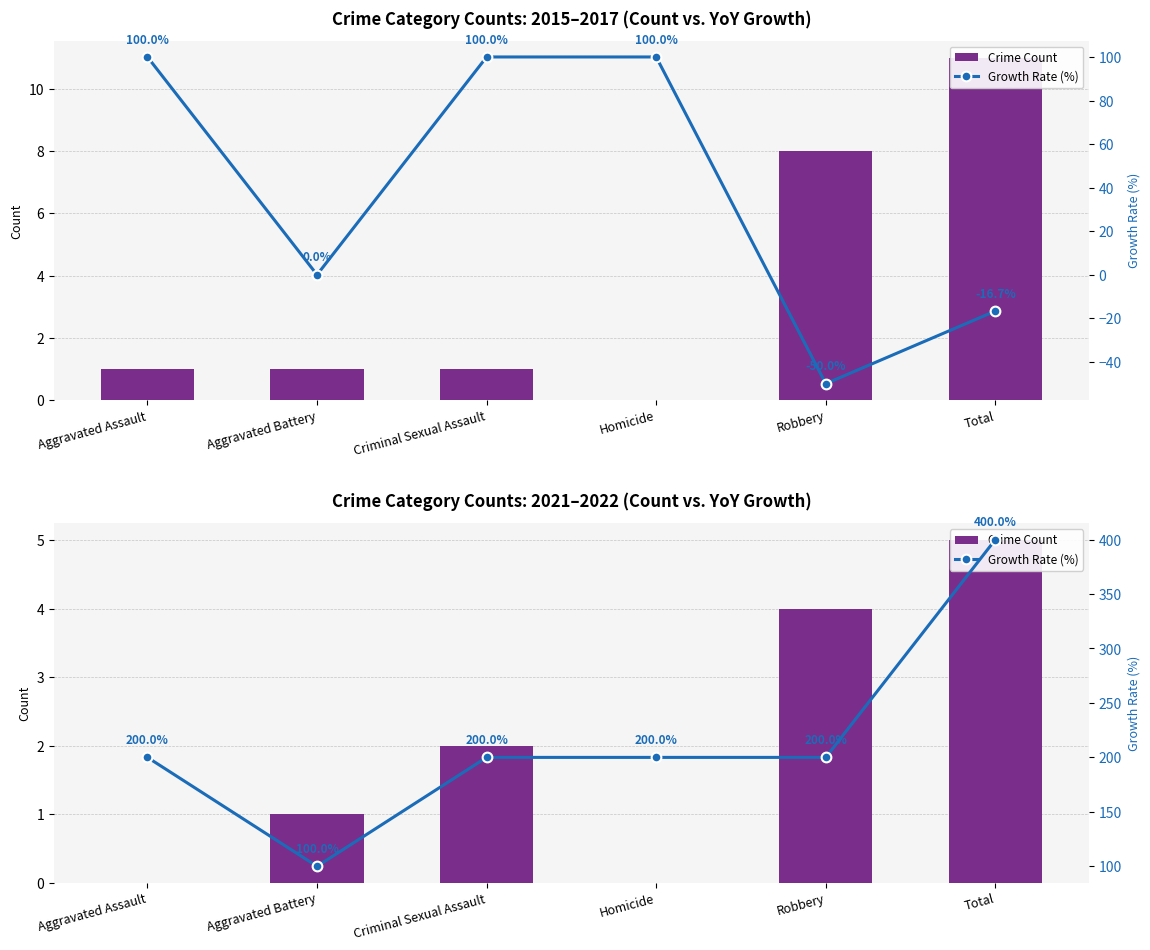

What are all the series names shown in the legend?

Crime Count, Growth Rate (%)